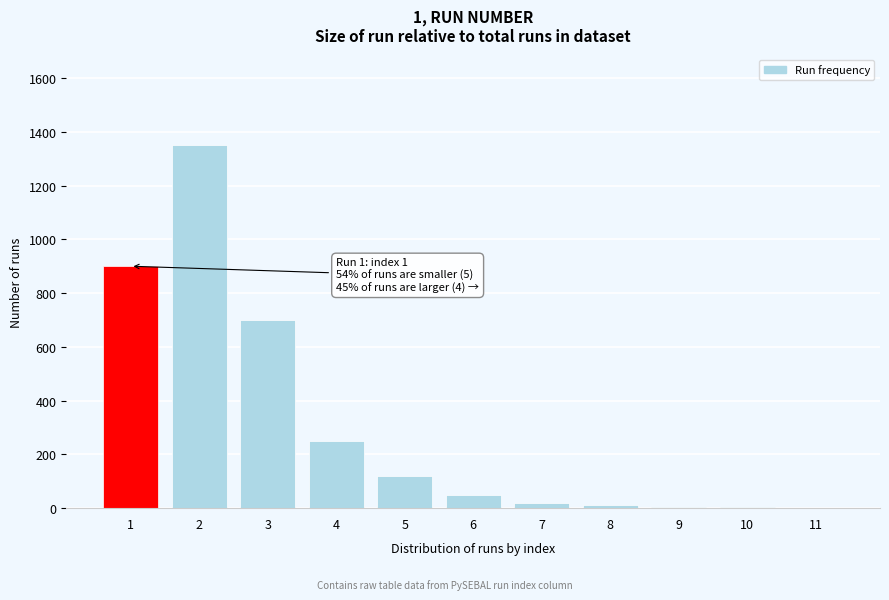

What is the change in value from 3 to 6?

-650